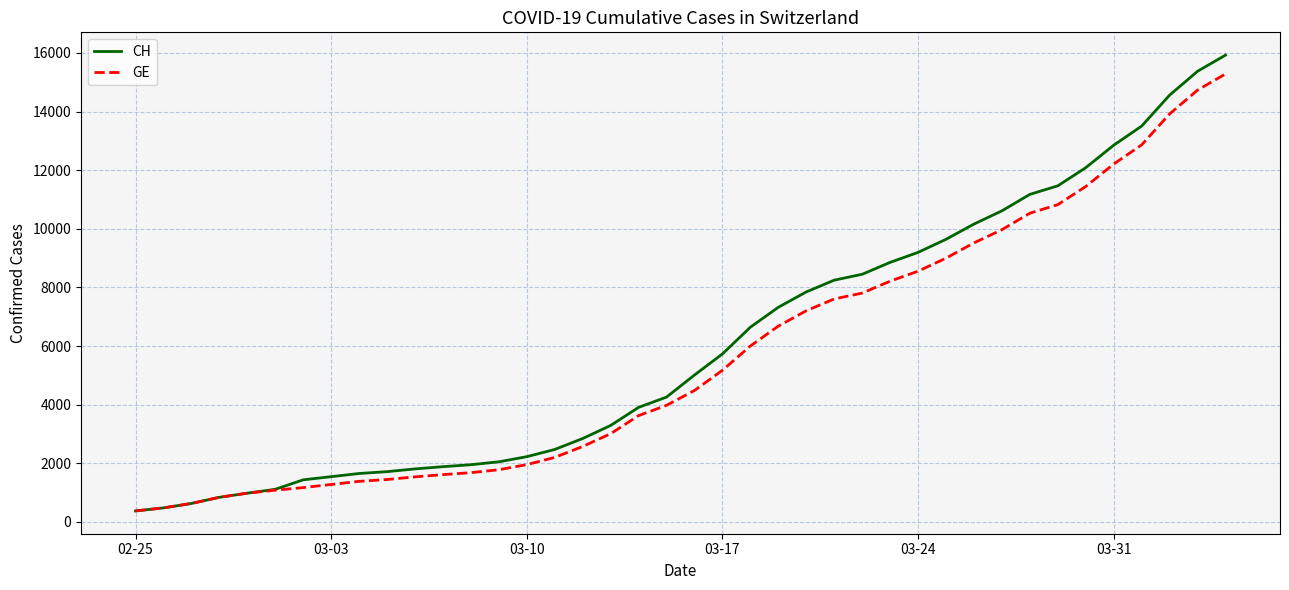

What is the highest value of the GE series?

15284